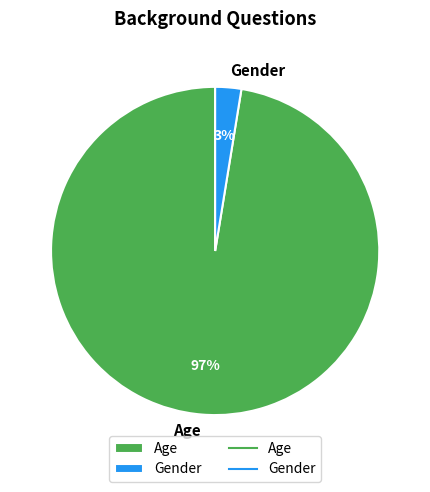

Which has a higher value, Age or Gender?

Age